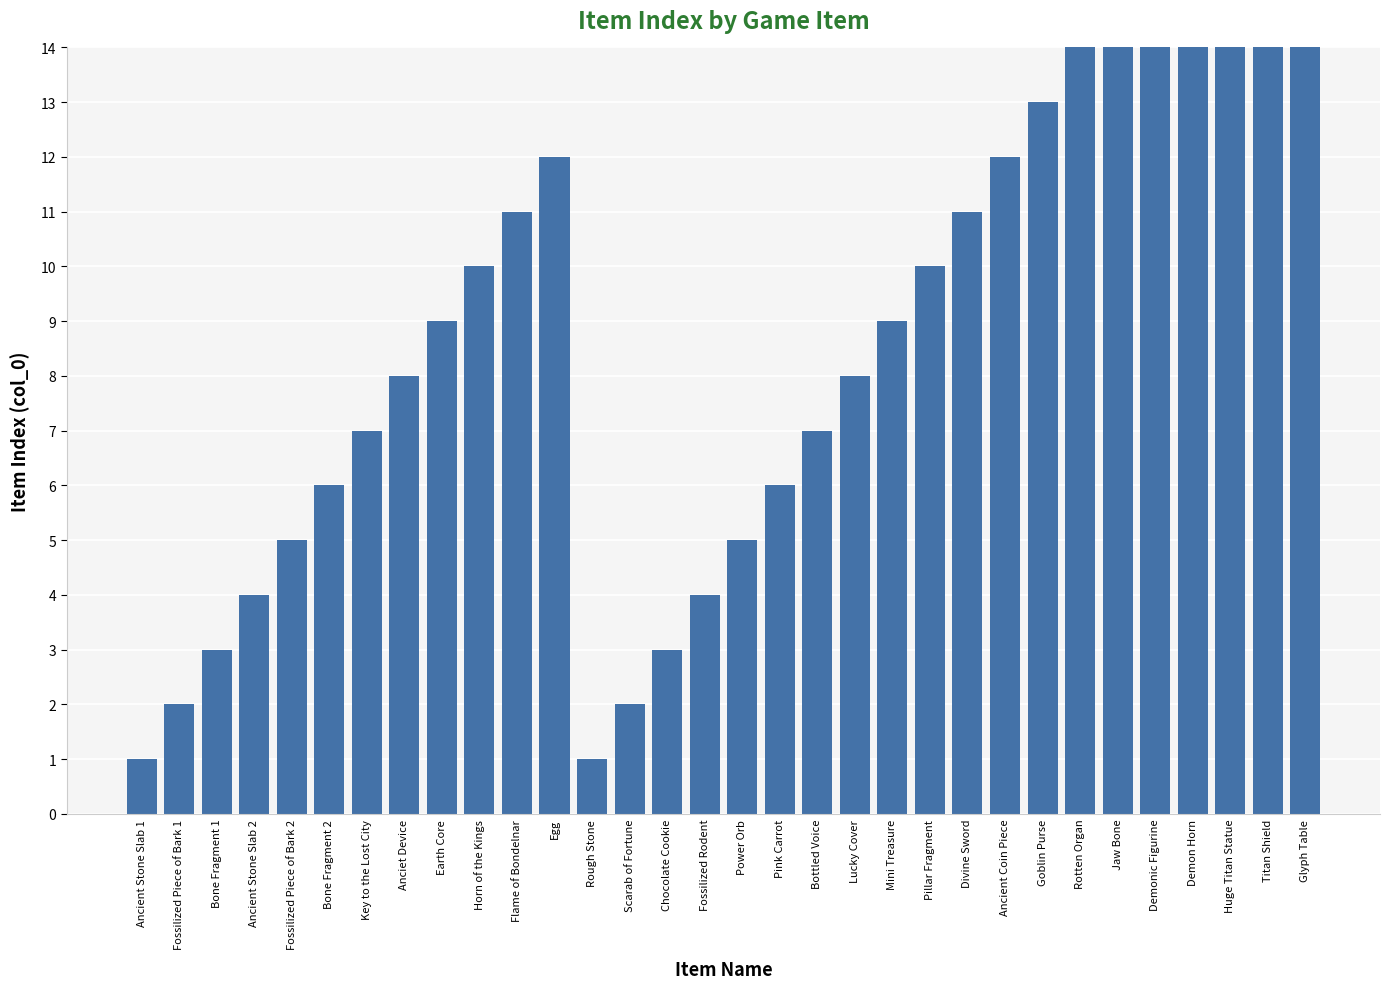

Which label corresponds to the largest value in the chart?

Glyph Table